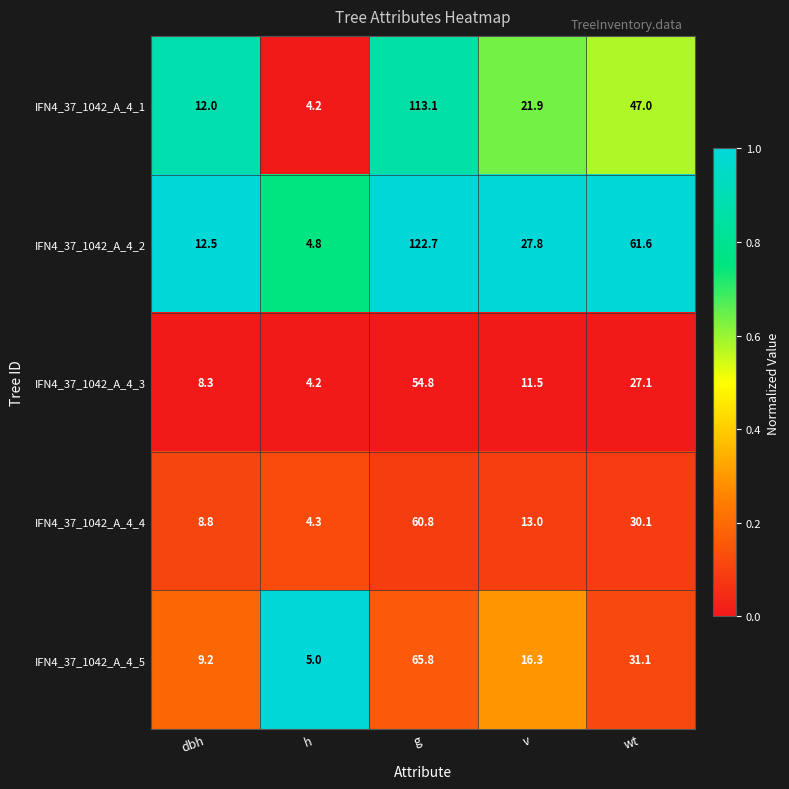

Which series has the largest total across all categories?

IFN4_37_1042_A_4_2